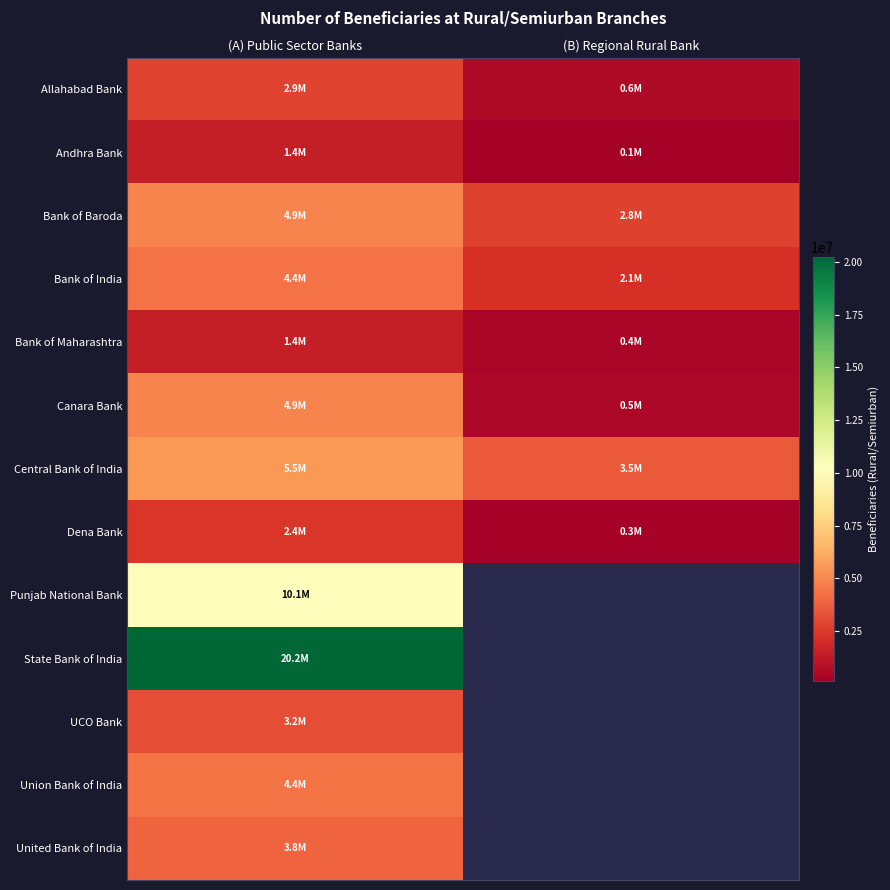

Which has a higher value, (B) Regional Rural Bank or (A) Public Sector Banks?

(A) Public Sector Banks